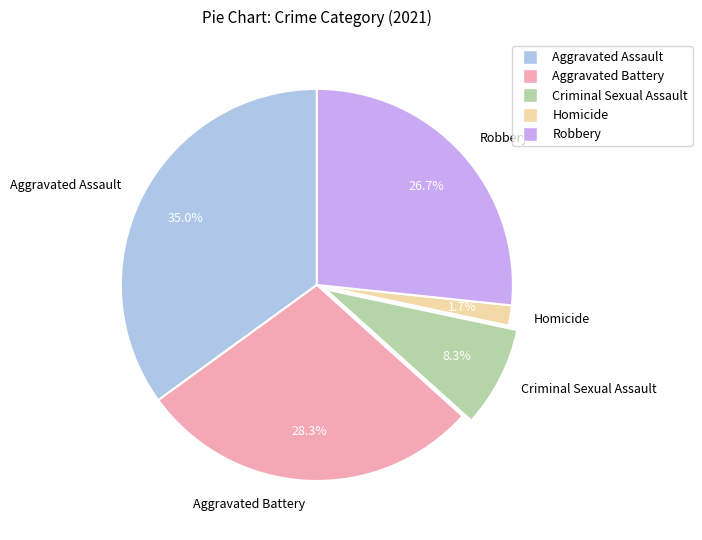

Count the number of slices in the pie.

5